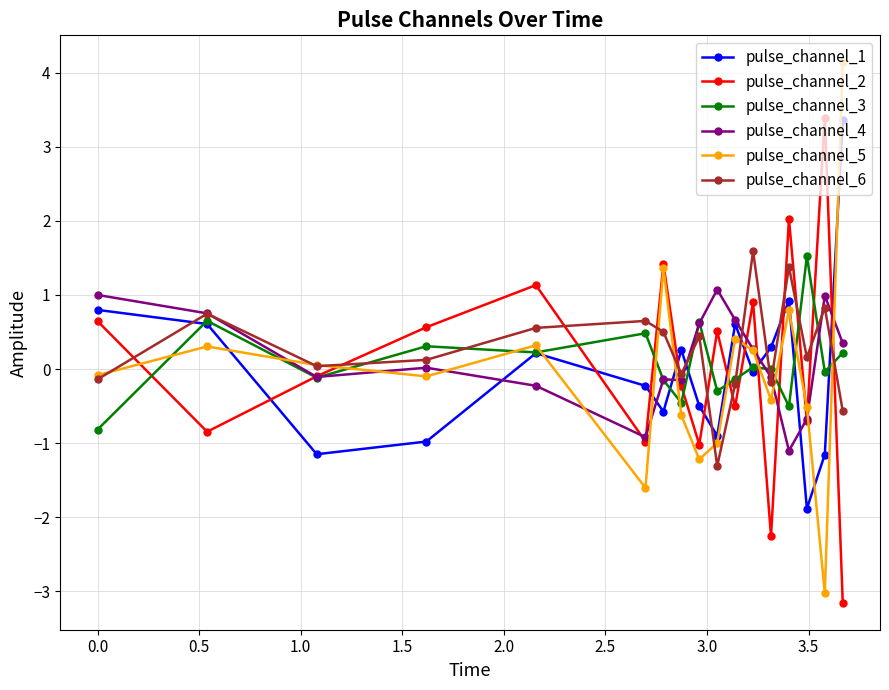

True or false: pulse_channel_5 and pulse_channel_1 intersect in this chart.

True